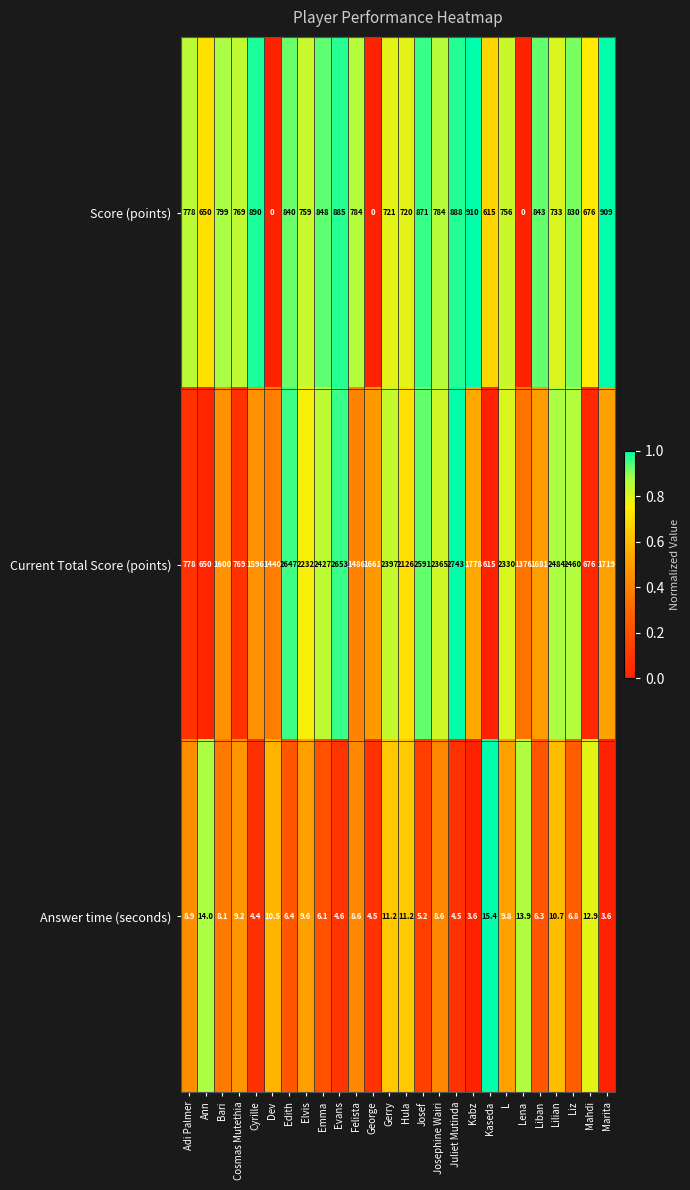

At which category is the sum across all series the highest?

Juliet Mutinda